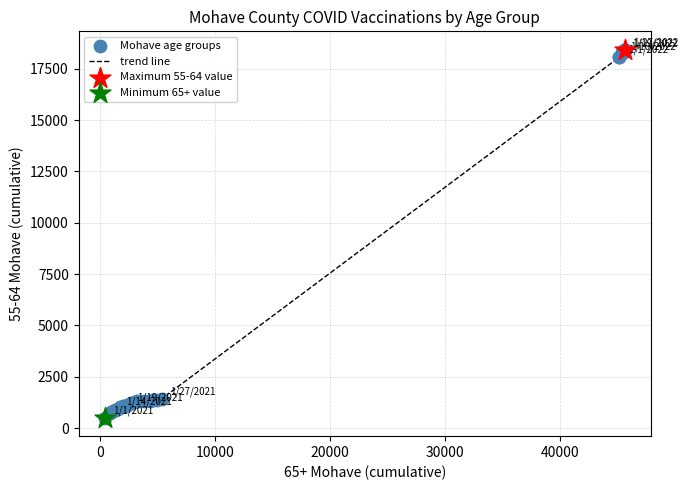

What is the smallest value displayed?

502